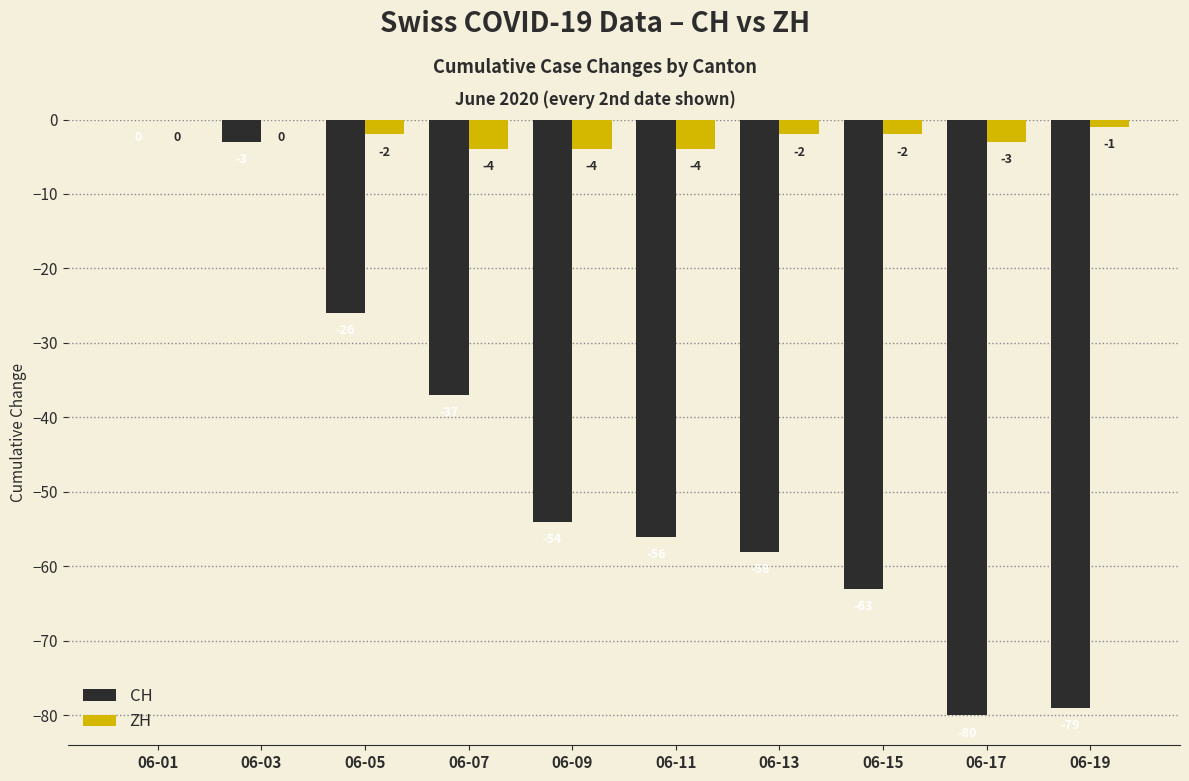

Reading left to right, extract all data points from this chart.

CH: 06-01=0	06-03=-3	06-05=-26	06-07=-37	06-09=-54	06-11=-56	06-13=-58	06-15=-63	06-17=-80	06-19=-79
ZH: 06-01=0	06-03=0	06-05=-2	06-07=-4	06-09=-4	06-11=-4	06-13=-2	06-15=-2	06-17=-3	06-19=-1